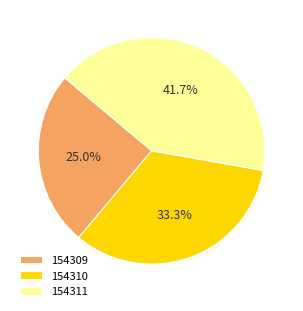

How many slices are in this pie chart?

3